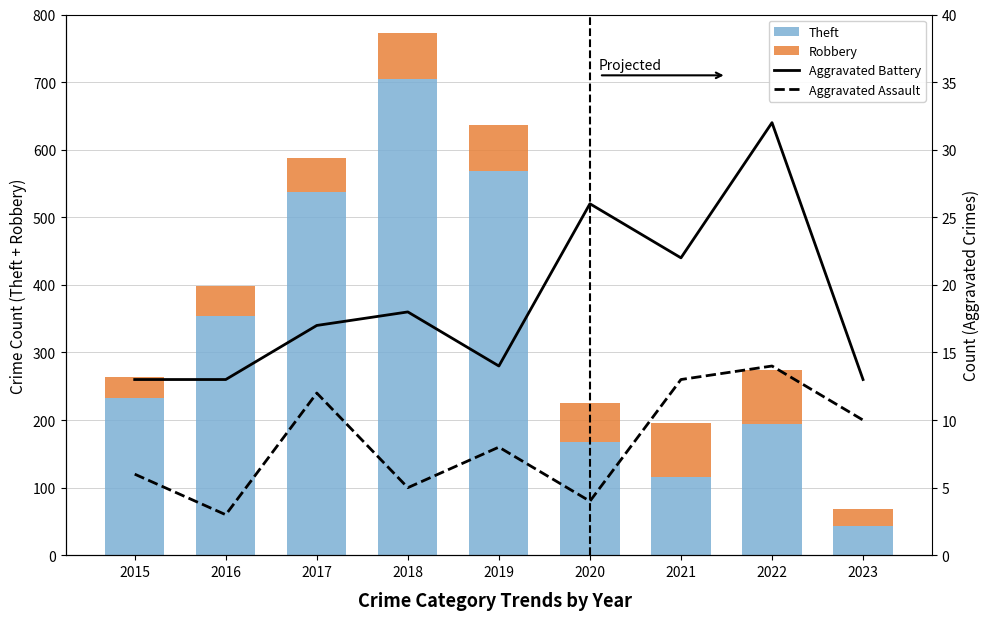

Between 2015 and 2023, which series saw the biggest shift?

Theft